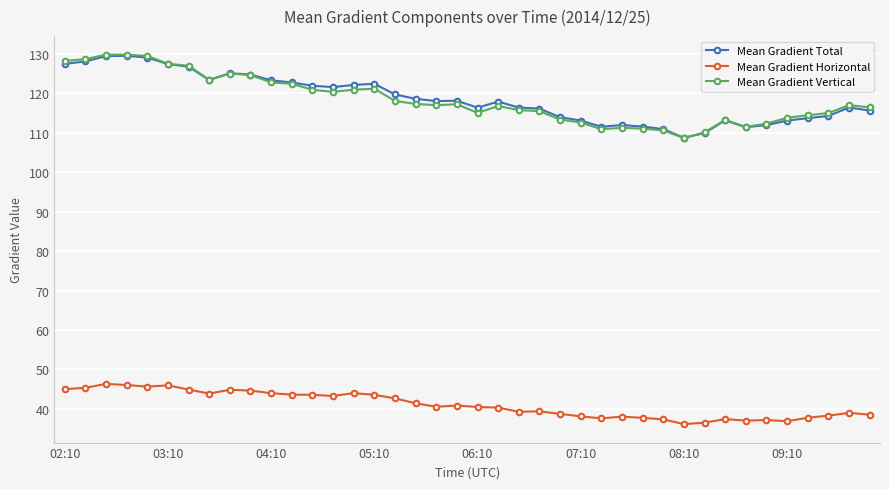

True or false: Mean Gradient Total has more than 0 points higher than both neighbors.

True